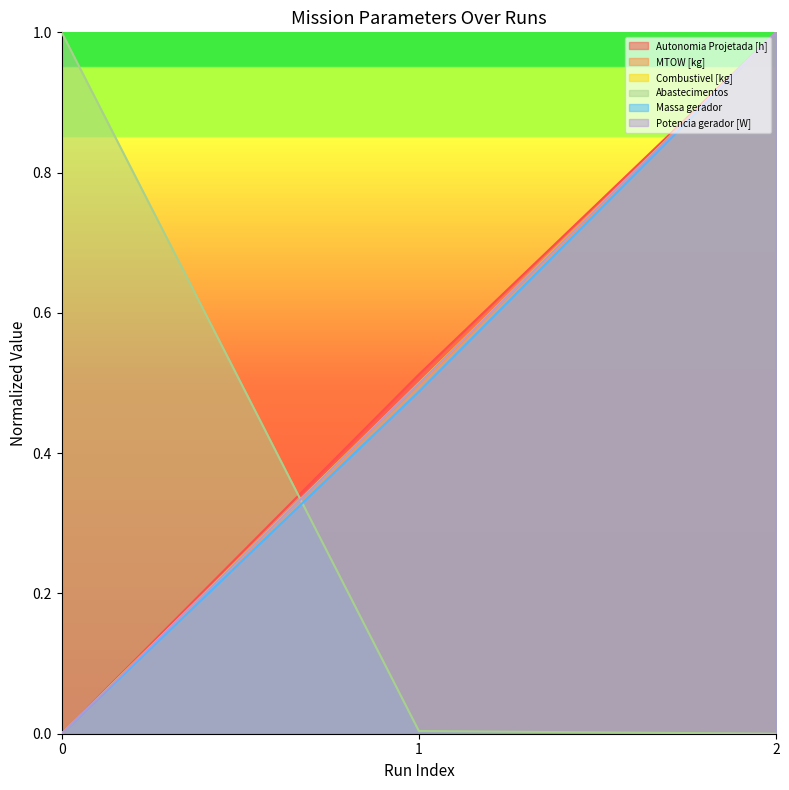

Which series has the largest total across all categories?

Autonomia Projetada [h]